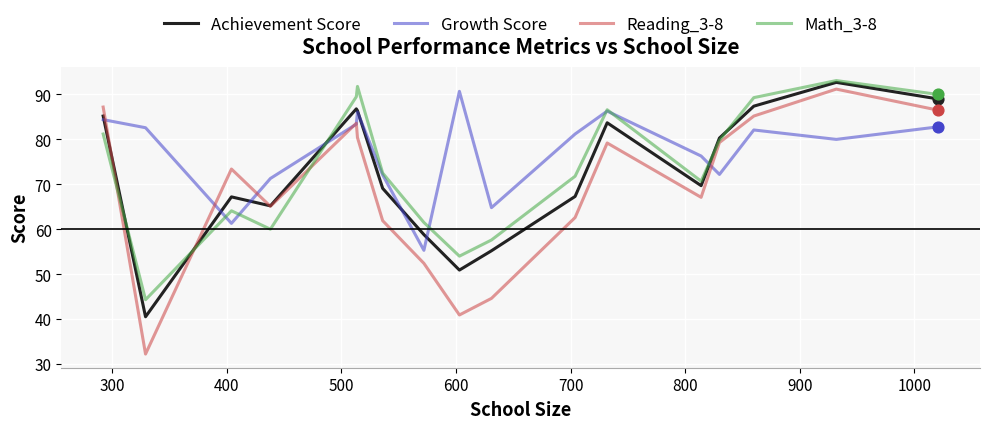

Which series has the widest spread of values?

Reading_3-8